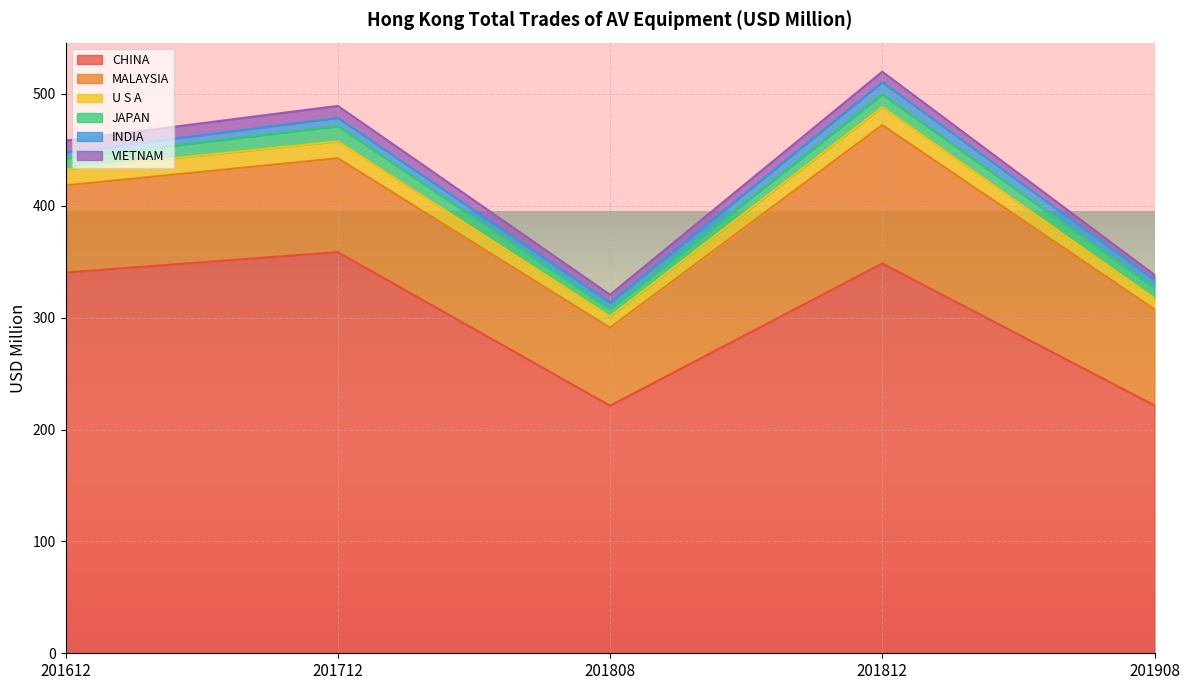

What is the smallest value displayed?

4.5